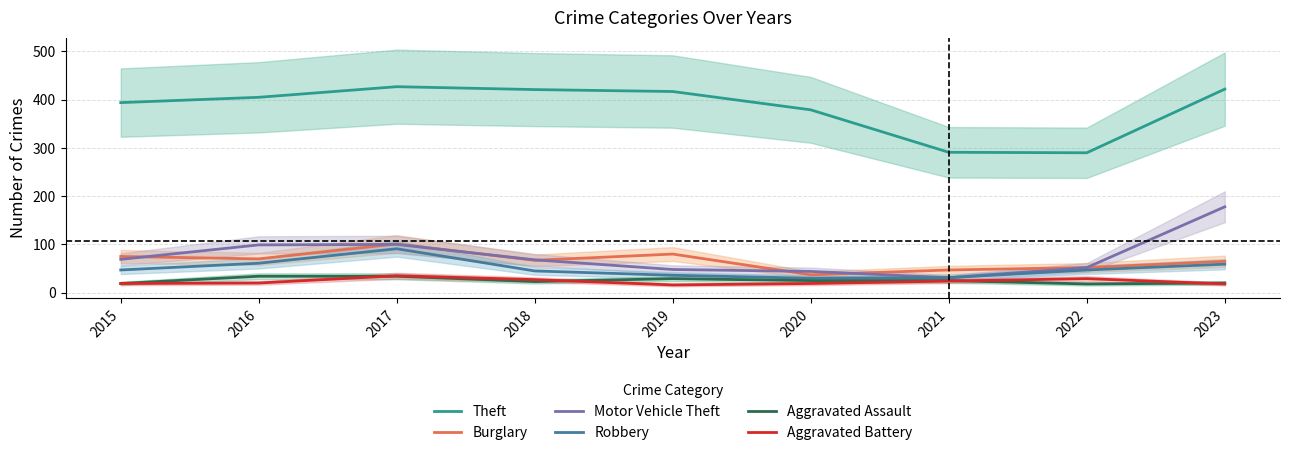

What is the average value of the Theft series?

383